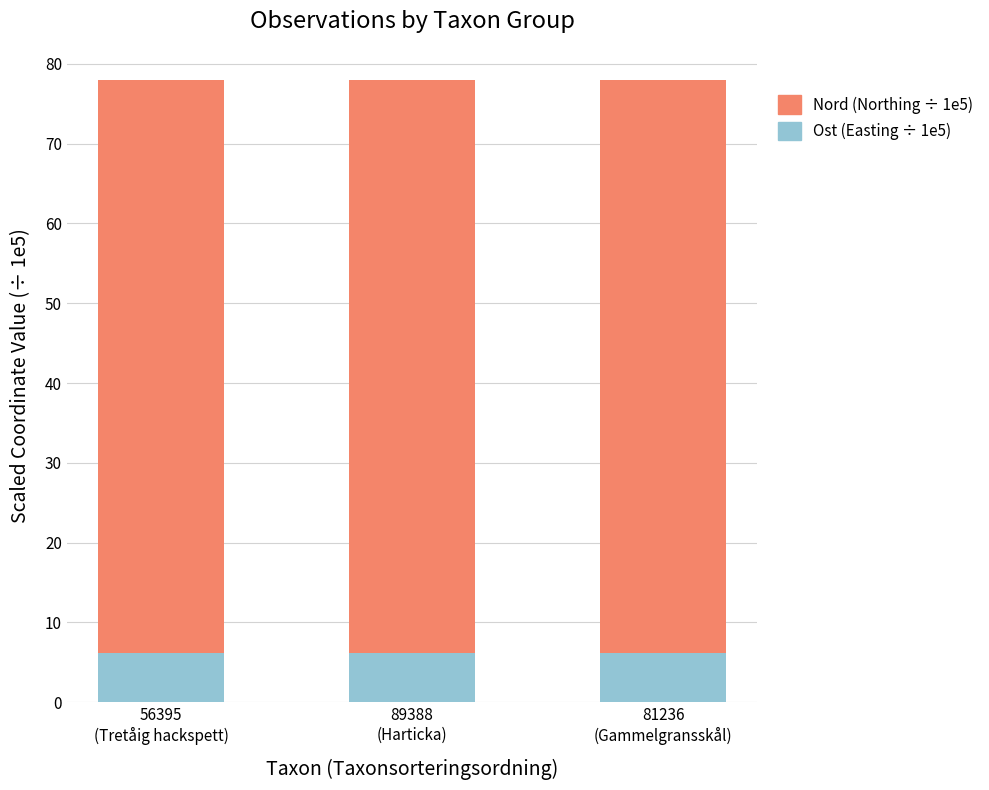

What is the sum of all Ost (Easting ÷ 1e5) values?

18.4